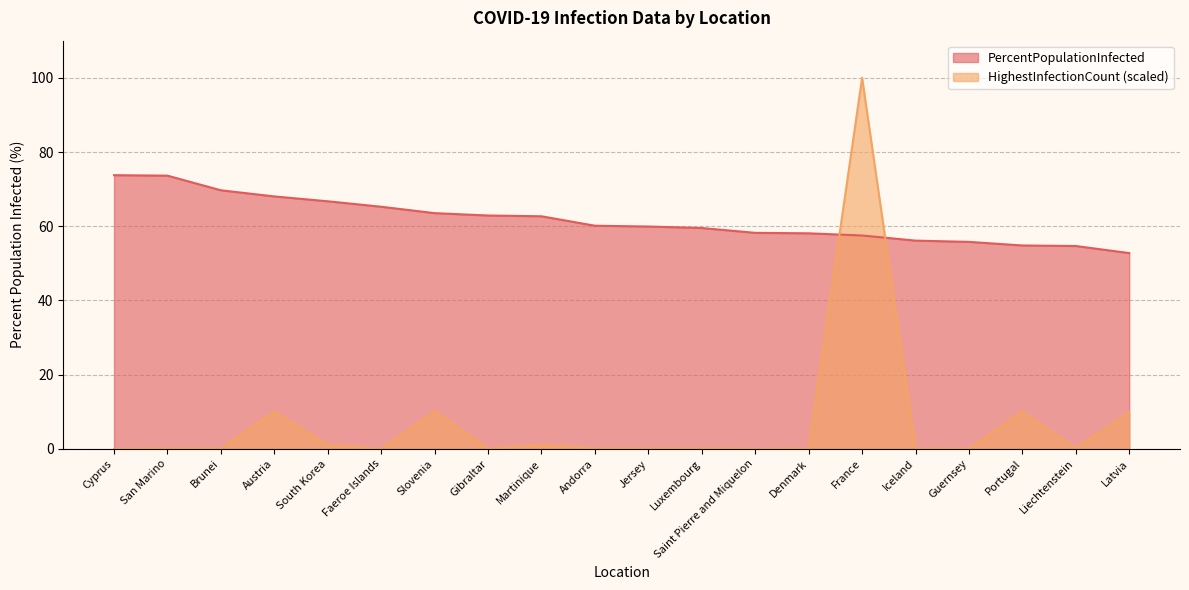

How many data points in PercentPopulationInfected are above 60?

10